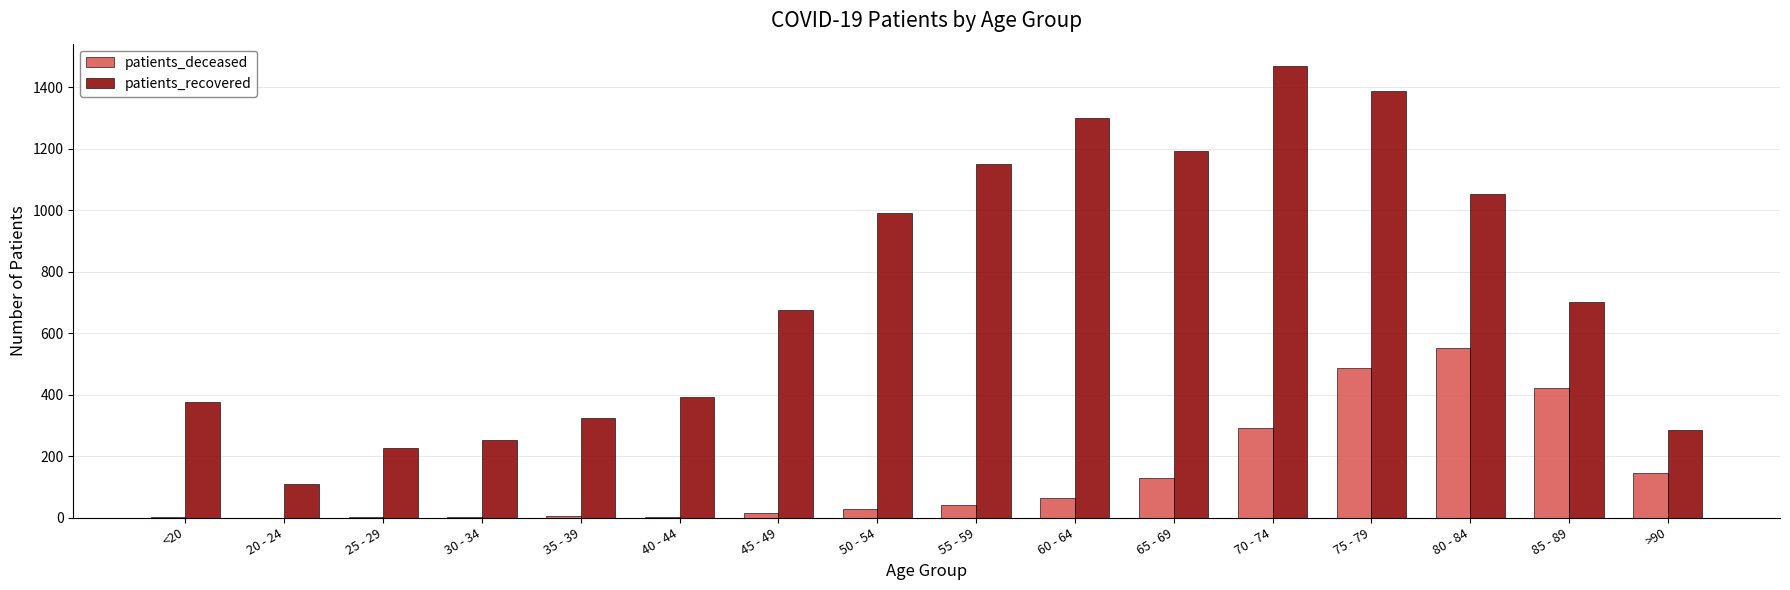

Where is patients_recovered nearest to the value 789?

85 - 89